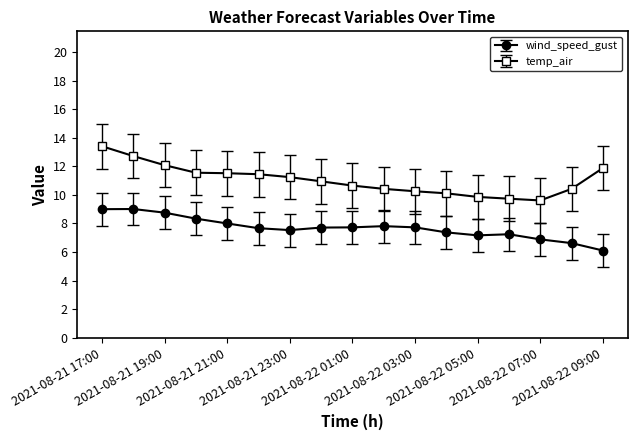

True or false: wind_speed_gust has more than 1 interior local peaks.

True